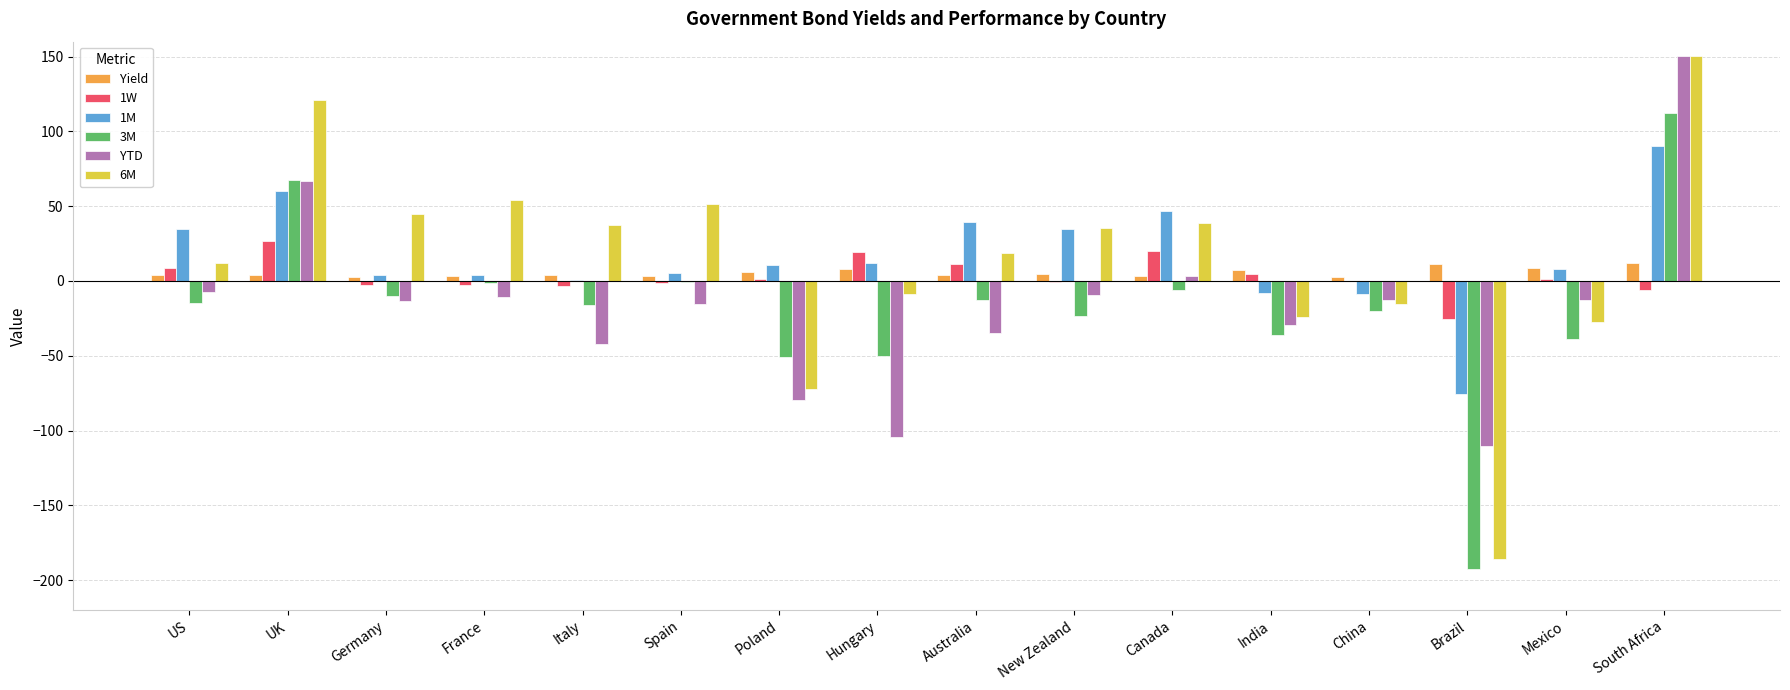

The 1M series shows 38.8 at South Africa. True or false?

False